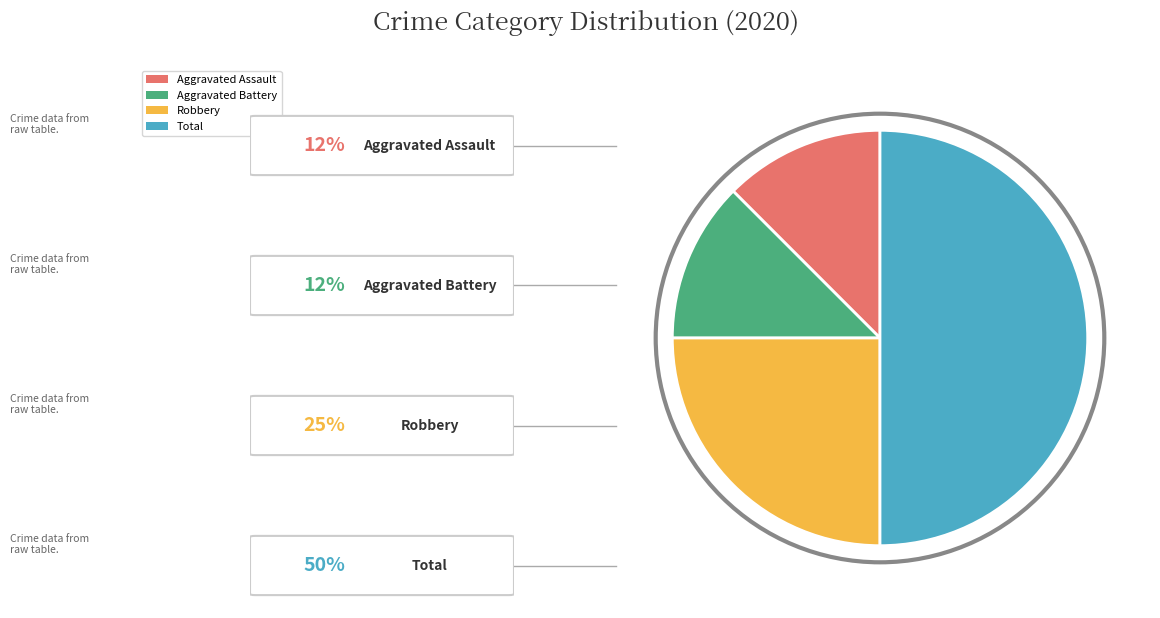

How many segments does this pie chart have?

4